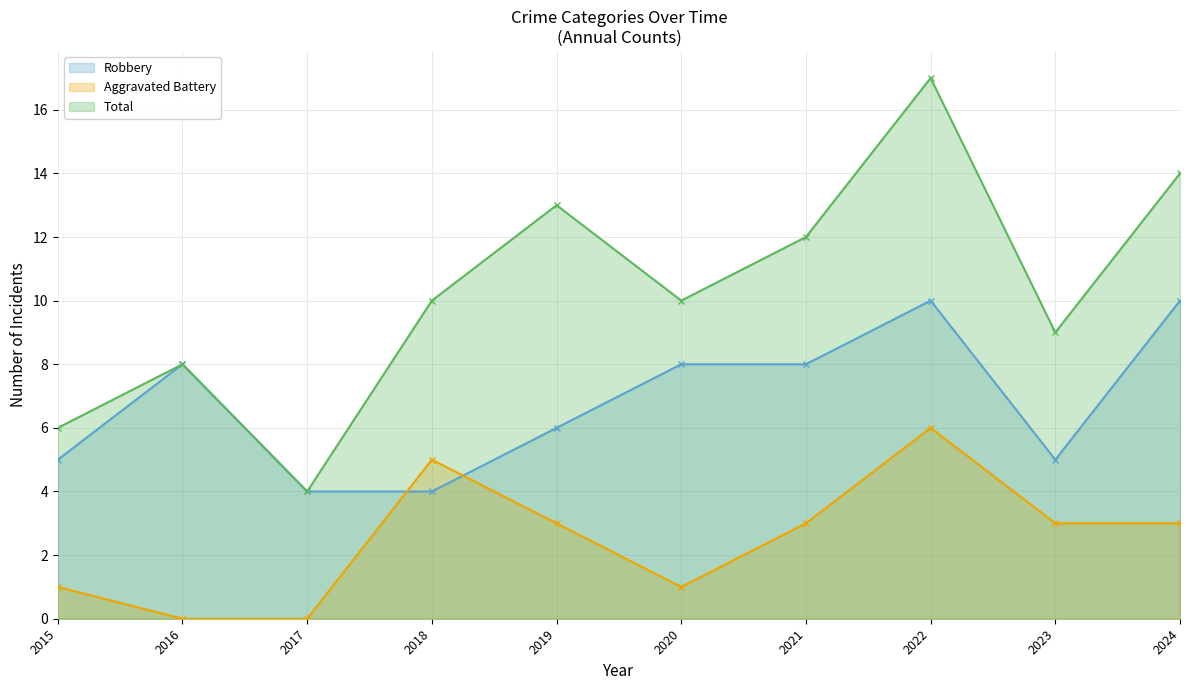

Reading left to right, extract all data points from this chart.

Robbery: 5	8	4	4	6	8	8	10	5	10
Aggravated Battery: 1	0	0	5	3	1	3	6	3	3
Total: 6	8	4	10	13	10	12	17	9	14